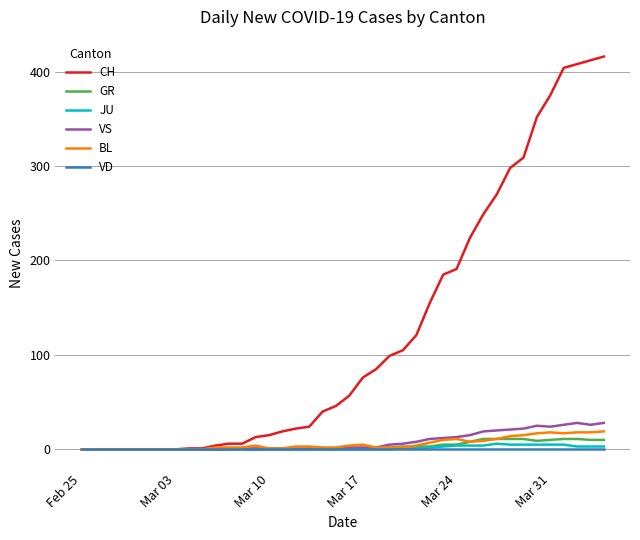

Which series has the largest total across all categories?

CH